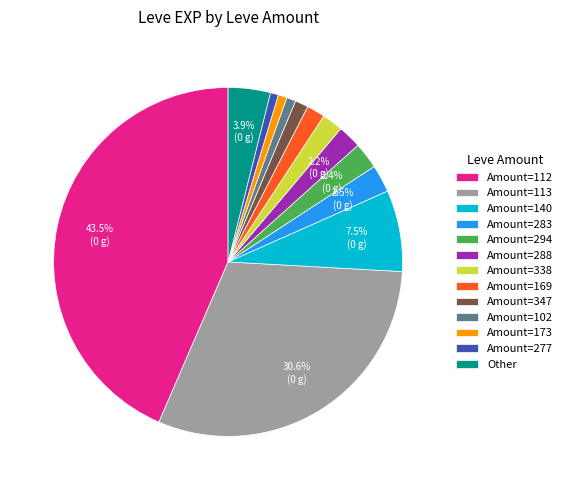

How many slices are in this pie chart?

13